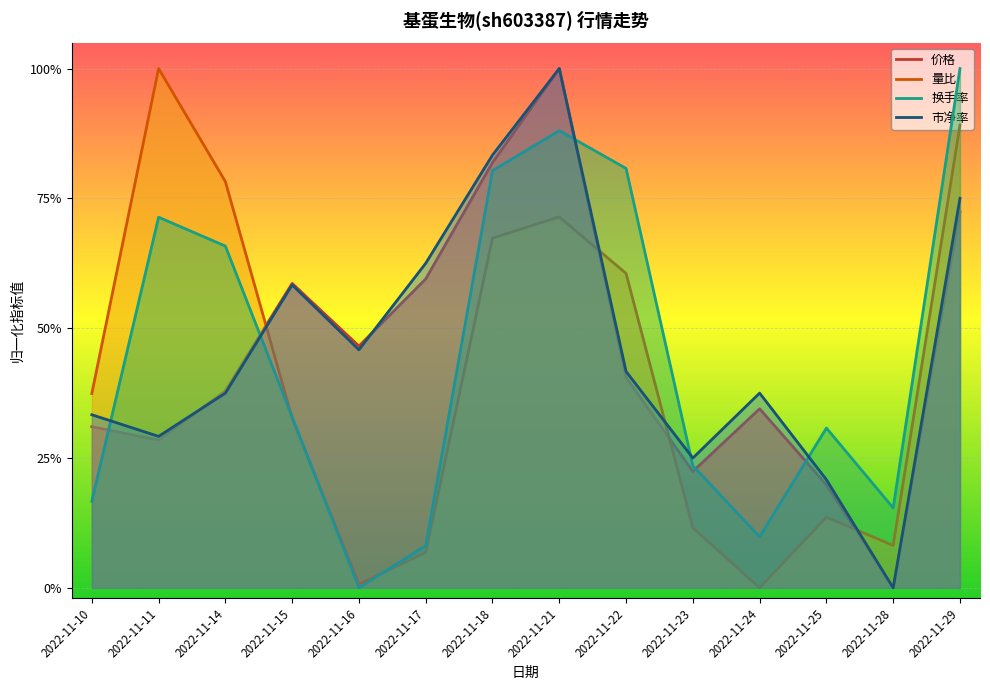

Is it true that 换手率 equals 0.3 at 2022-11-15?

True